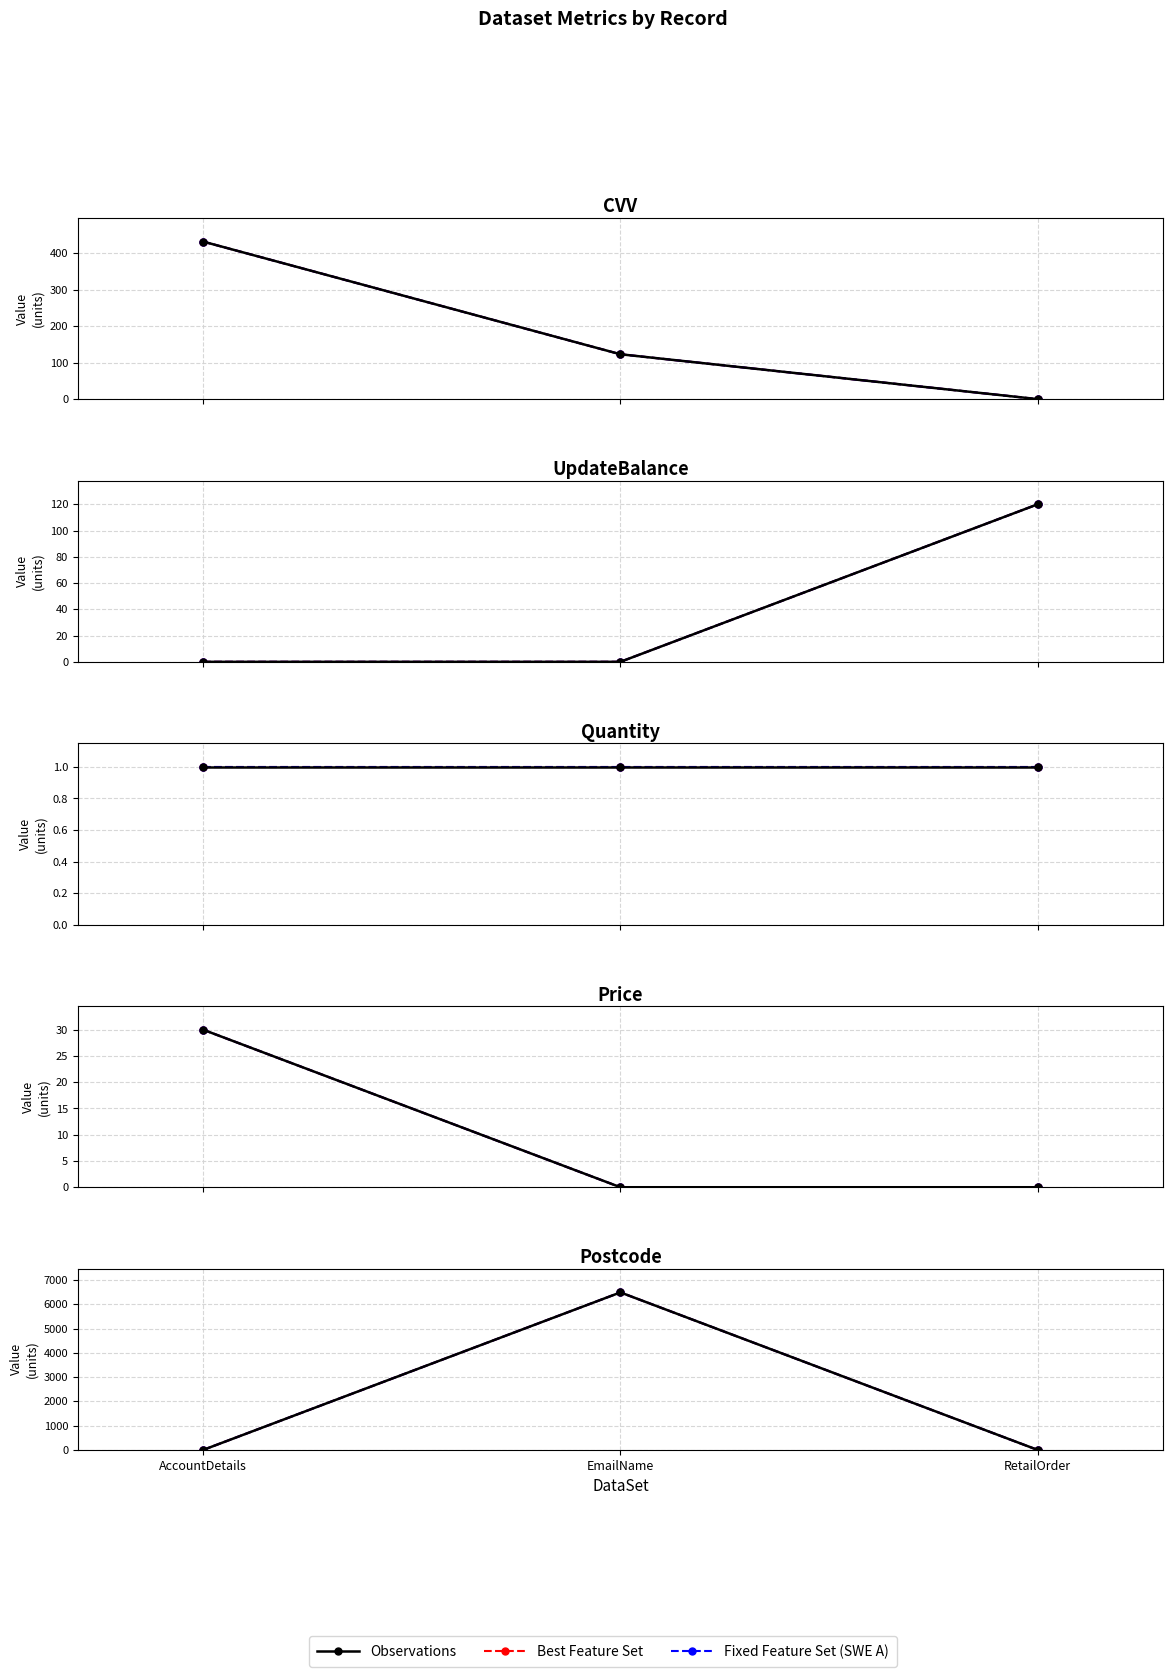

How many positive values does the Best Feature Set series have?

1